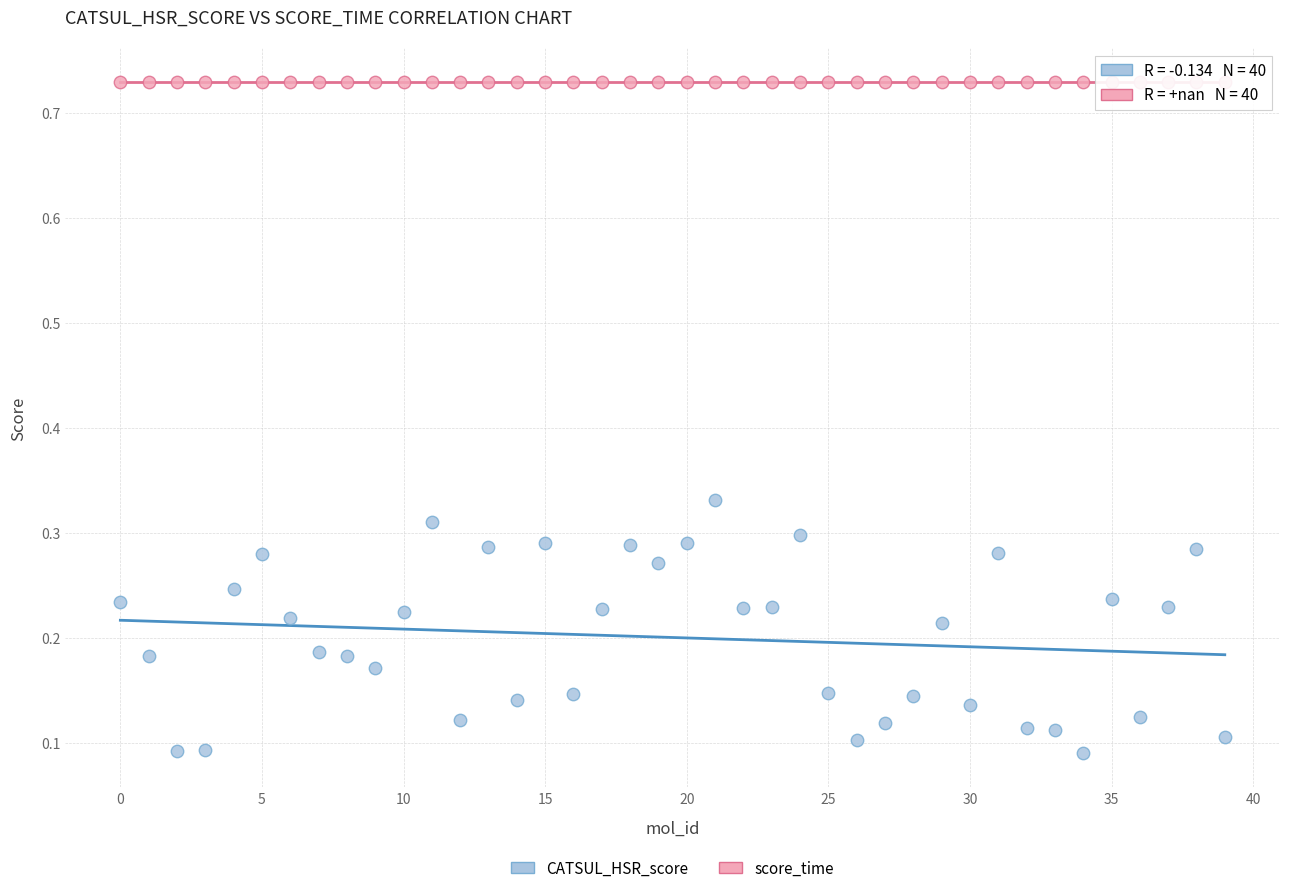

Which series reaches the minimum Y coordinate?

CATSUL_HSR_score